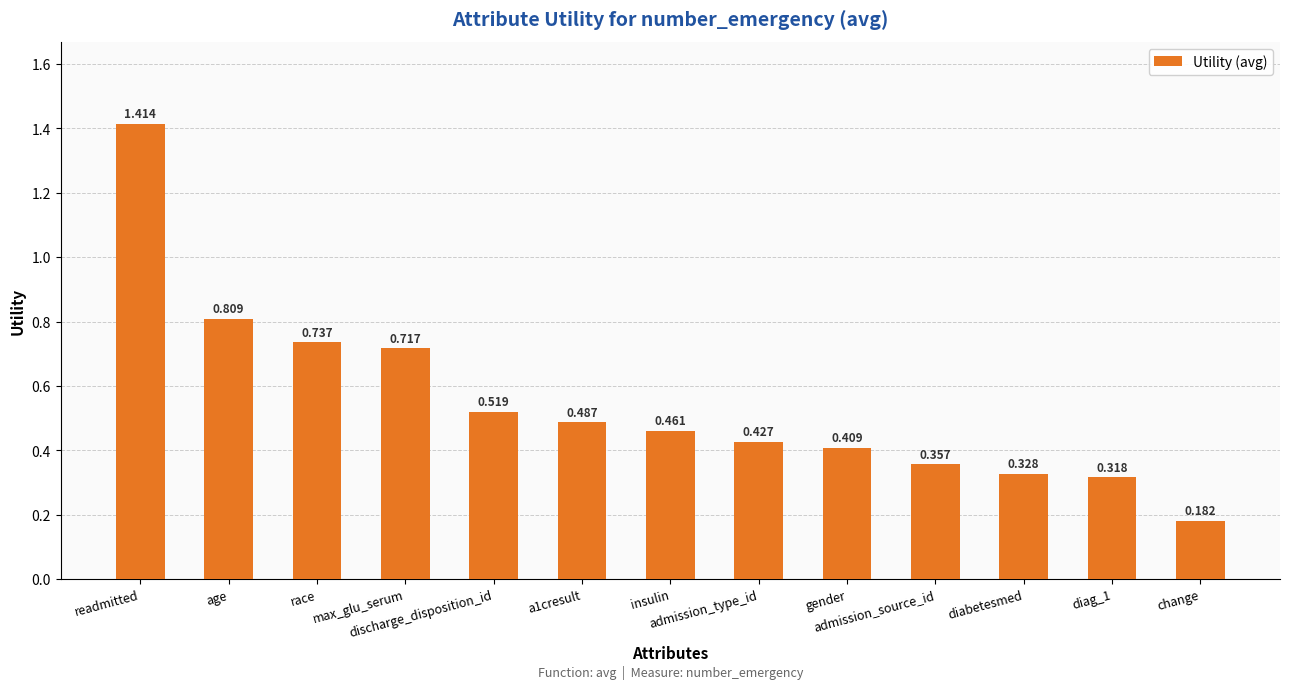

At which category does the chart reach its peak across all series?

readmitted